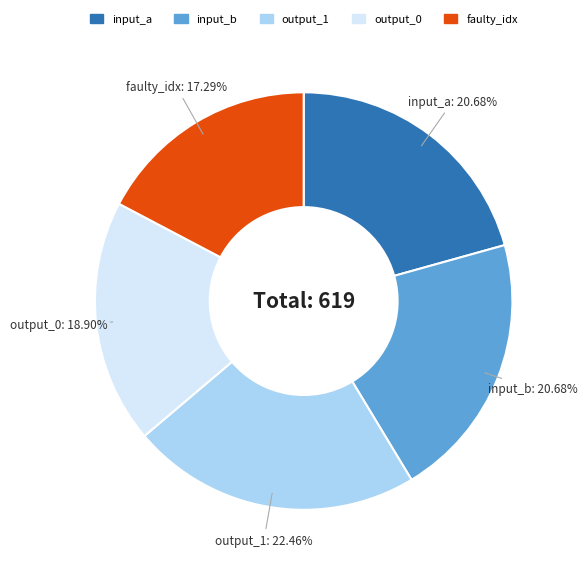

What portion of the pie excludes input_a?

79.3%